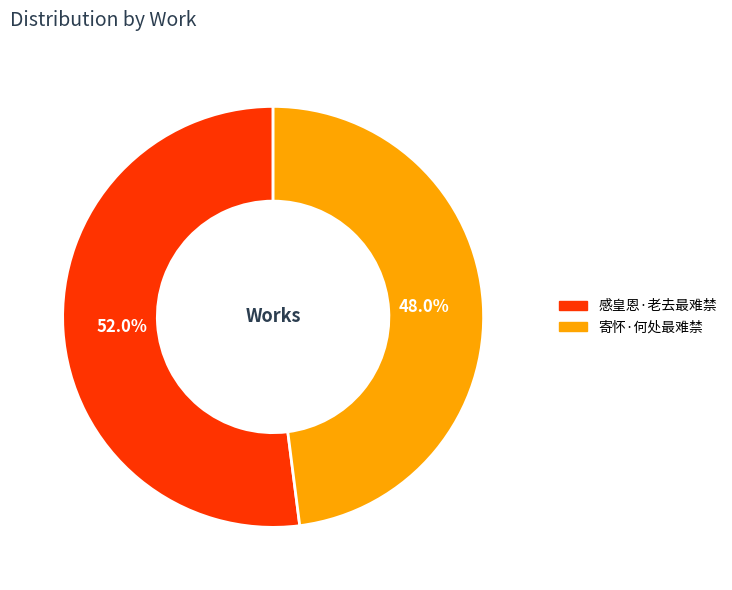

To the nearest percent, what is the difference between the largest and smallest slice percentages?

4%